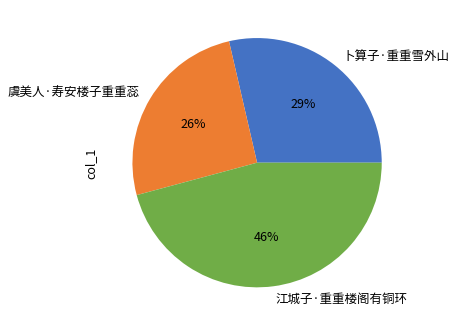

To the nearest percent, what is the combined percentage of 江城子·重重楼阁有铜环 and 卜算子·重重雪外山?

74%